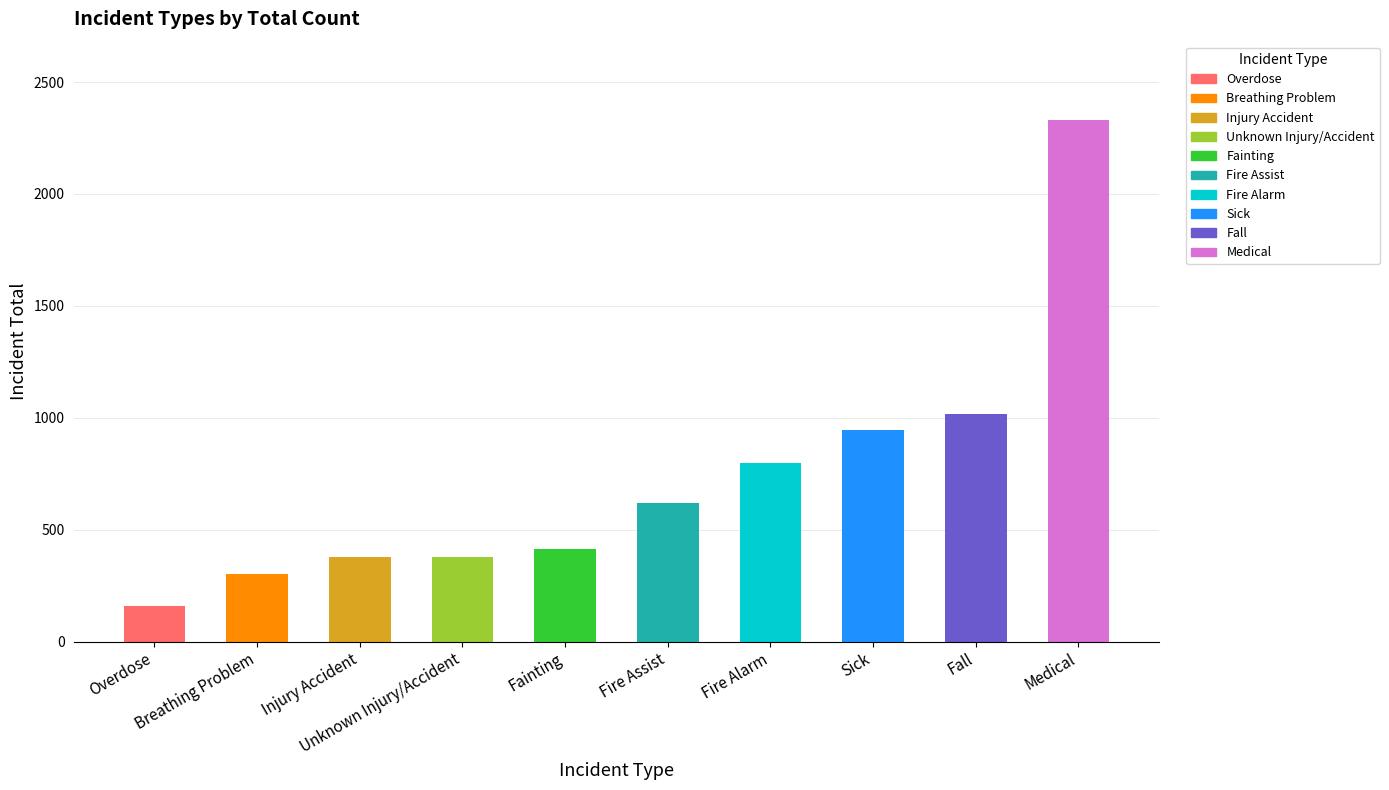

Reading left to right, transcribe all the data shown in this chart.

157	301	380	380	412	618	796	947	1016	2331